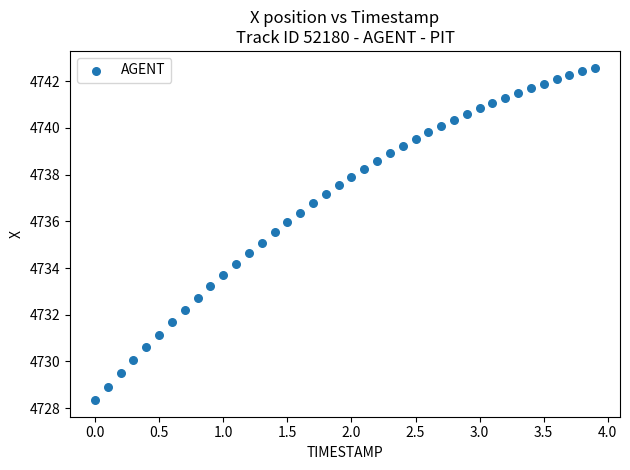

What is the range of X values (max minus min)?

3.9